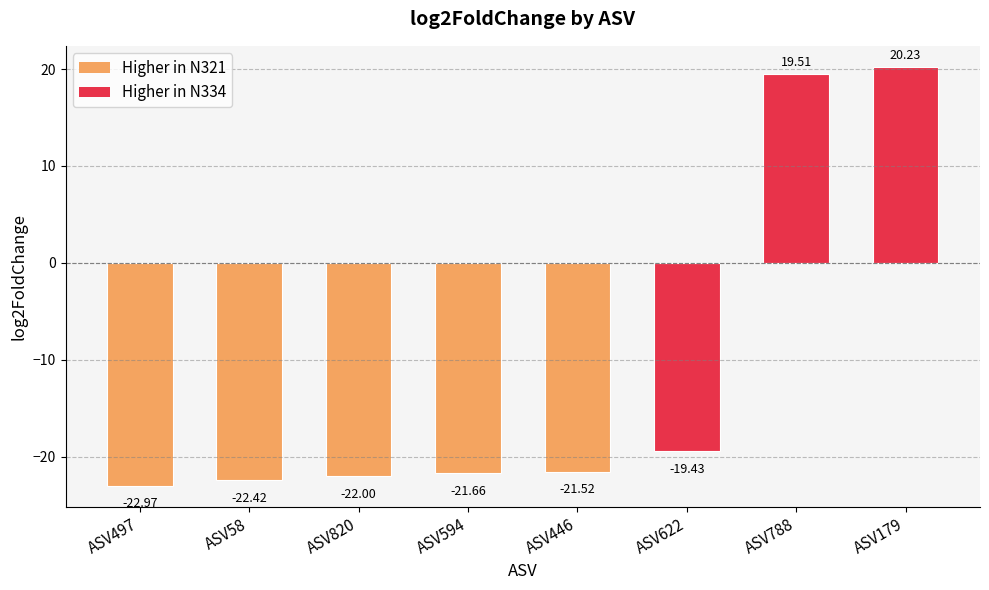

What is the change in value from ASV497 to ASV622?

+3.5